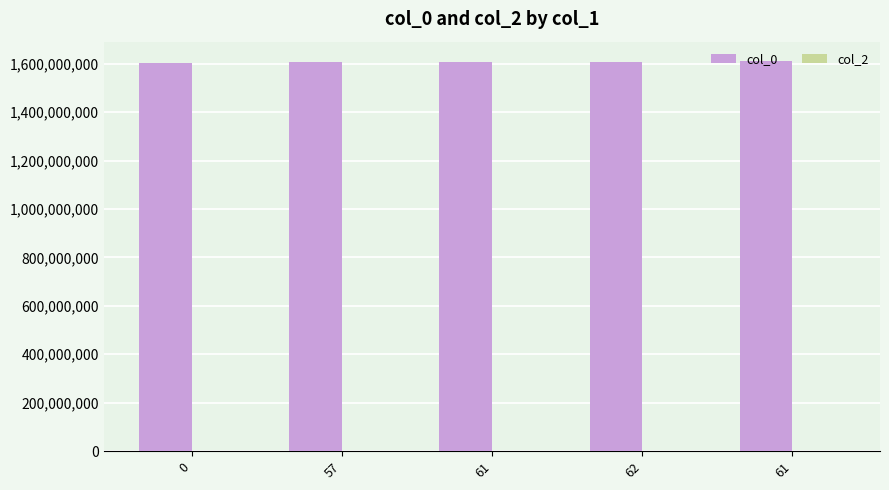

Count the number of data series in this chart.

1